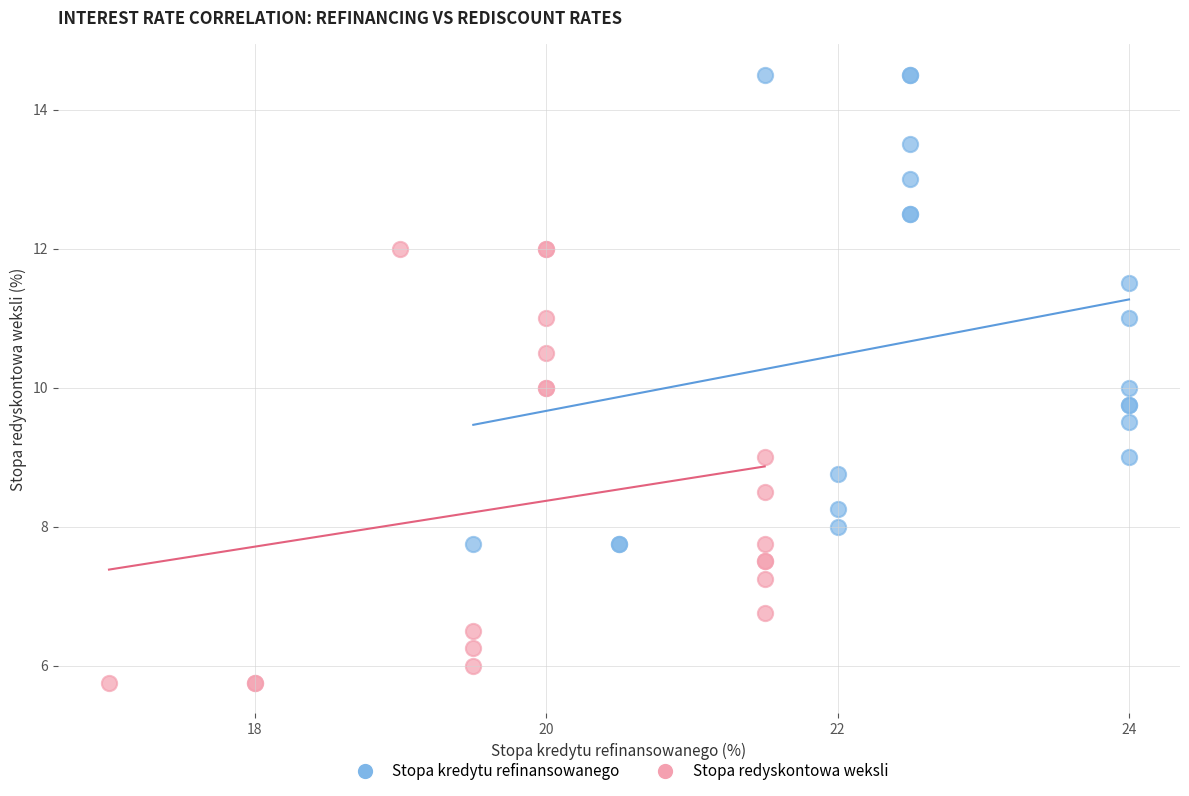

Which series reaches the minimum Y coordinate?

Stopa redyskontowa weksli